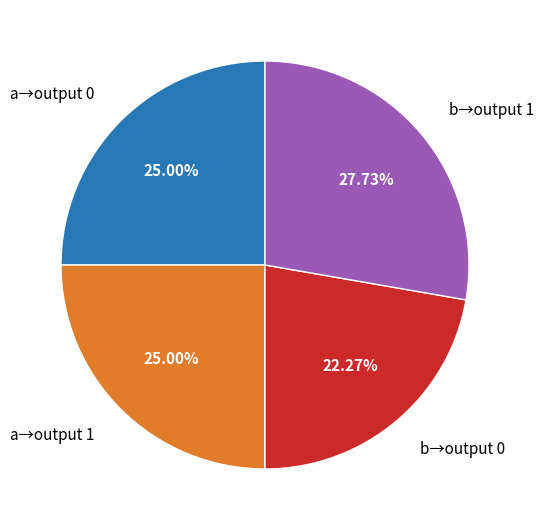

To the nearest percent, what is the average slice percentage?

25%